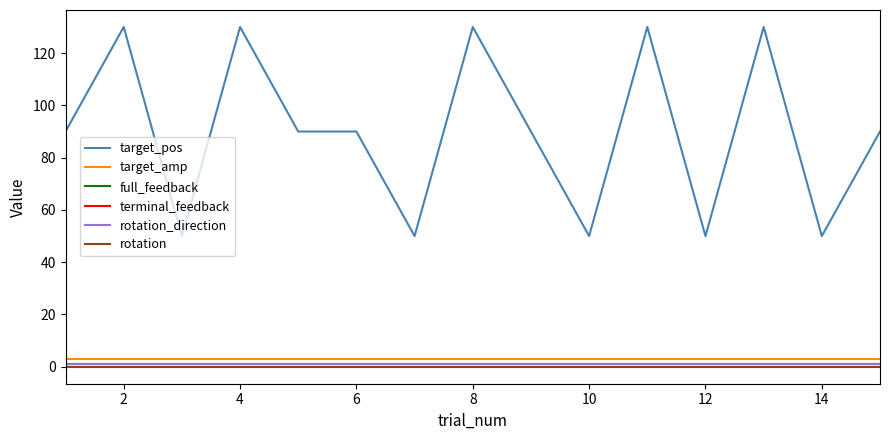

What is the maximum value shown in the chart?

130